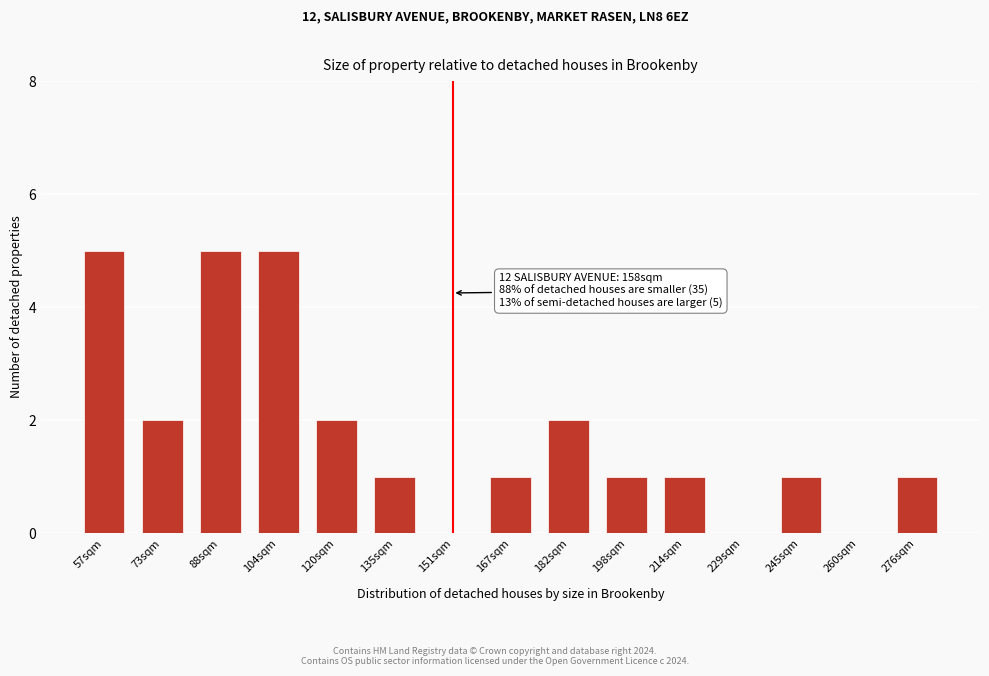

Reading right to left, transcribe all the data shown in this chart.

276sqm=1	260sqm=0	245sqm=1	229sqm=0	214sqm=1	198sqm=1	182sqm=2	167sqm=1	151sqm=0	135sqm=1	120sqm=2	104sqm=5	88sqm=5	73sqm=2	57sqm=5